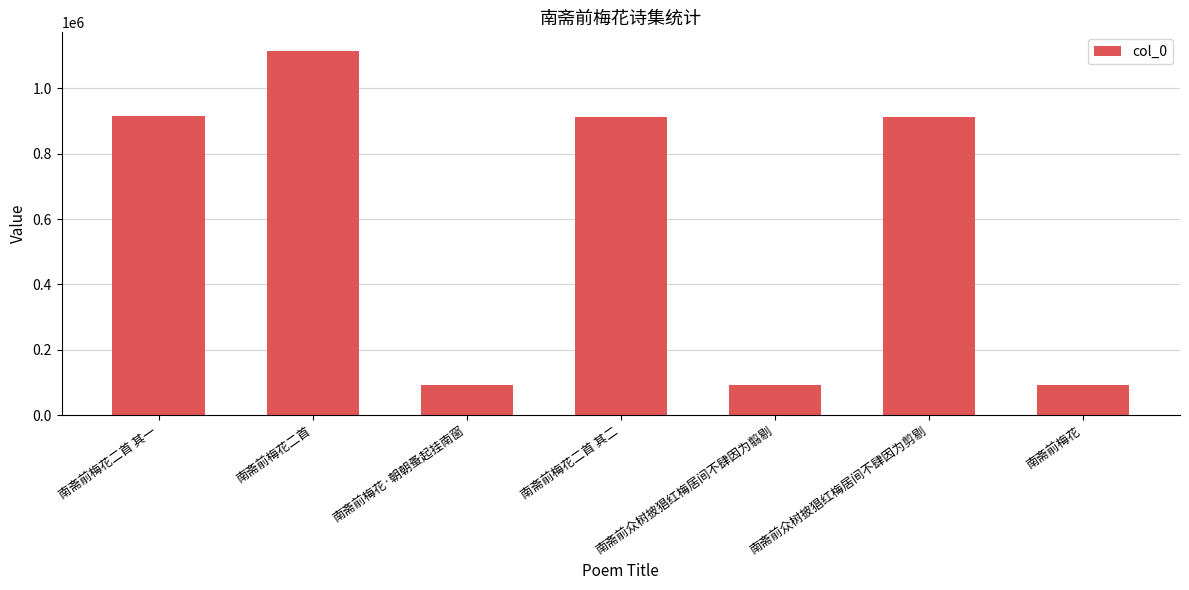

True or false: the data shows 1233569 at 南斋前众树披猖红梅居间不肆因为剪剔.

False